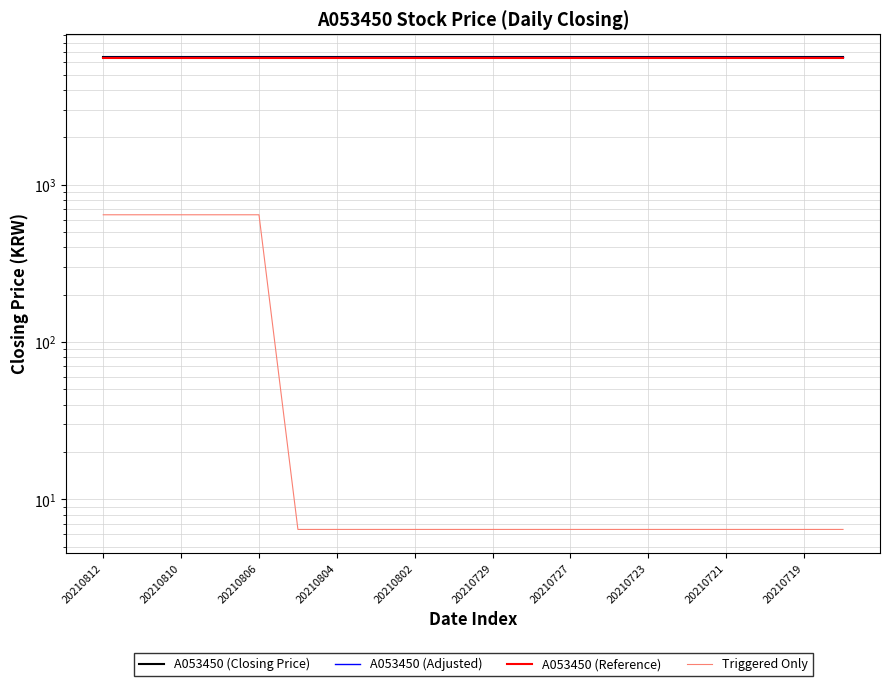

What are all the series names shown in the legend?

A053450 (Closing Price), A053450 (Adjusted), A053450 (Reference), Triggered Only